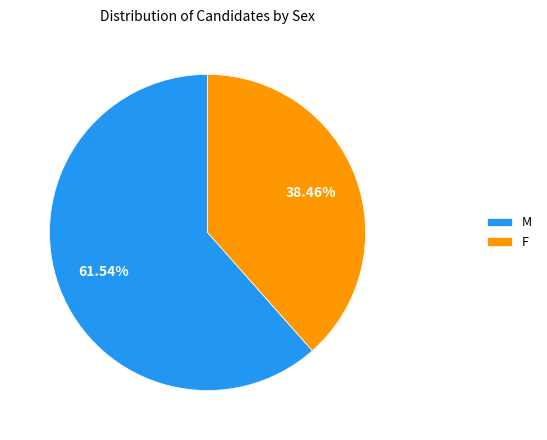

True or false: M accounts for 53% of the total.

False